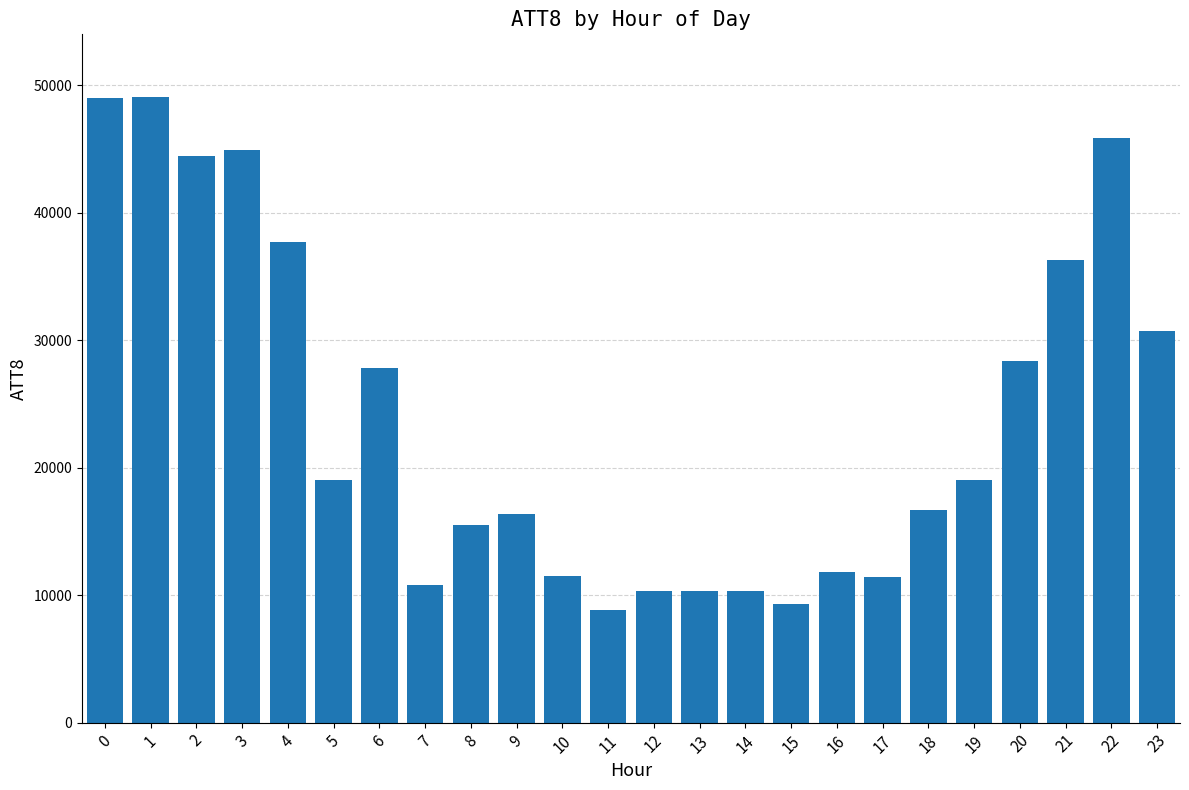

What is the sum of all values?

575400